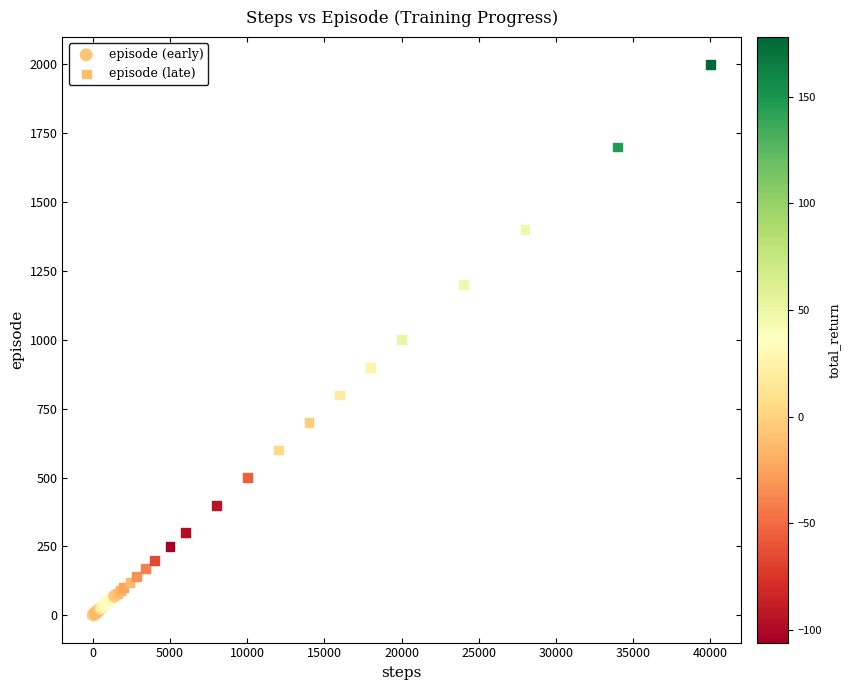

Which series contains the highest Y value?

episode (late)